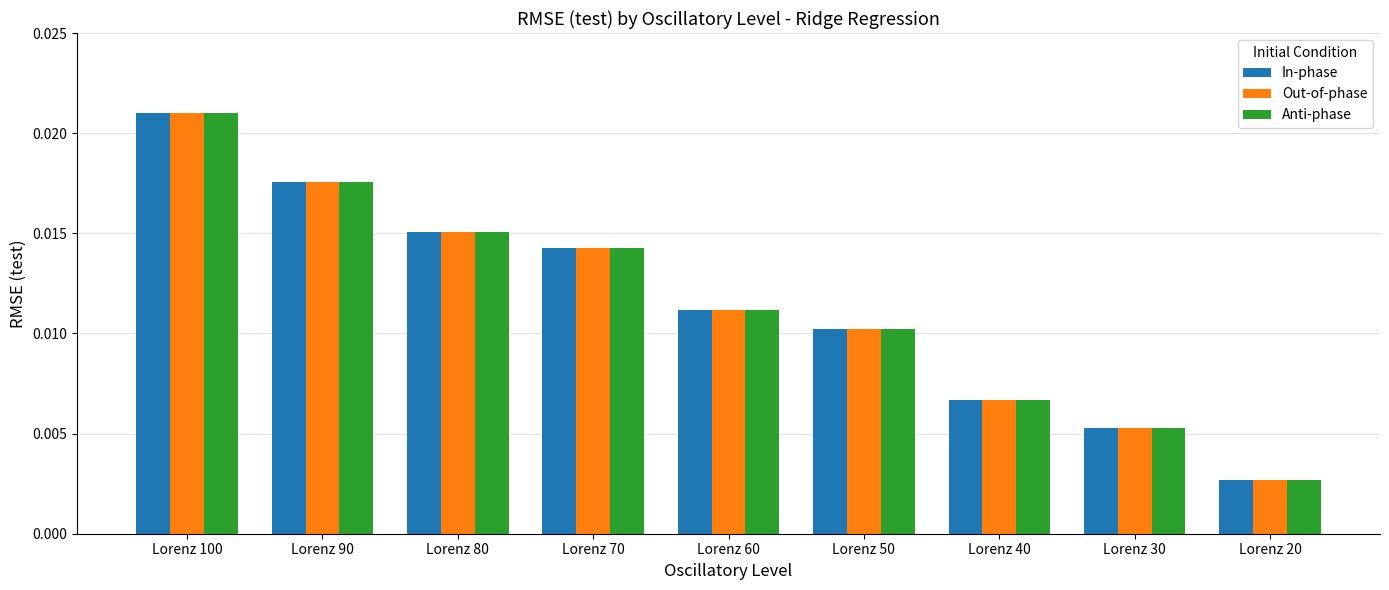

Is the value of Out-of-phase at Lorenz 30 greater than the value of In-phase at Lorenz 50?

No